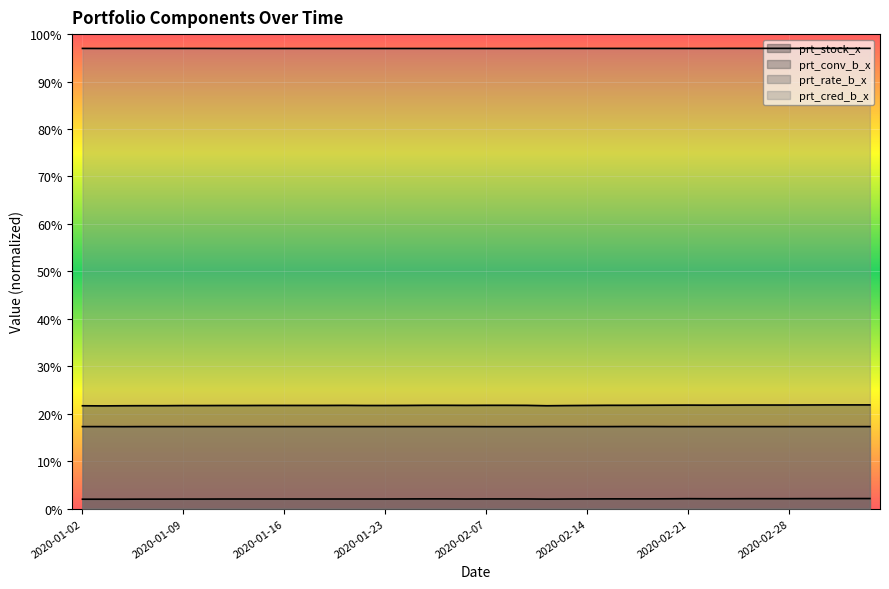

At which category does prt_conv_b_x reach its first local valley?

2020-02-06